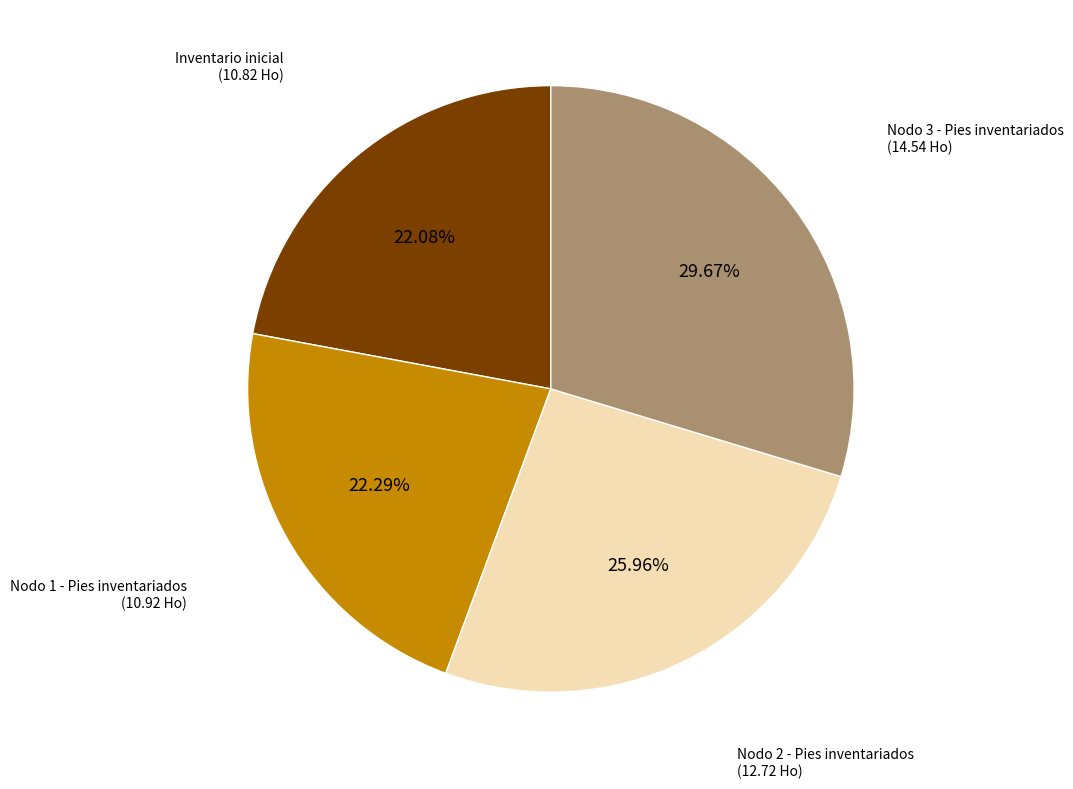

Count the number of slices in the pie.

4